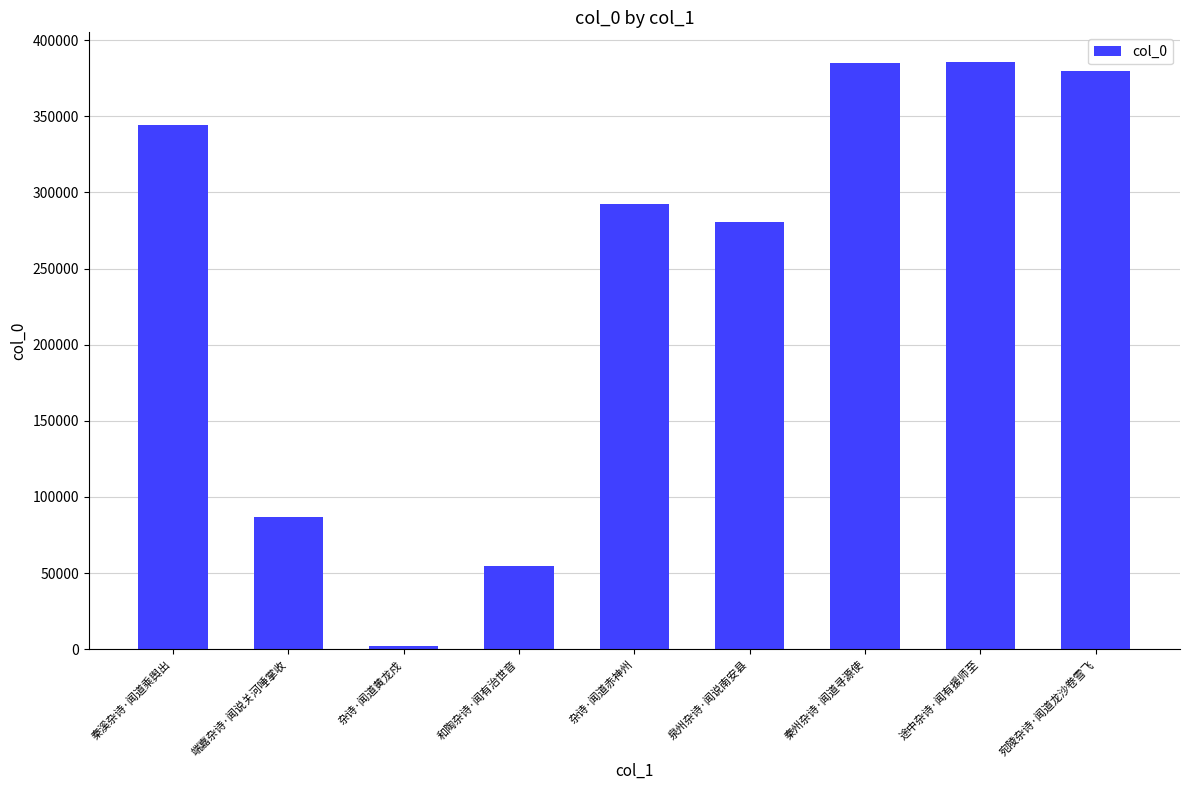

Approximately how many times larger is the value at 端嘉杂诗·闻说关河唾掌收 compared to 泉州杂诗·闻说南安县?

0.3